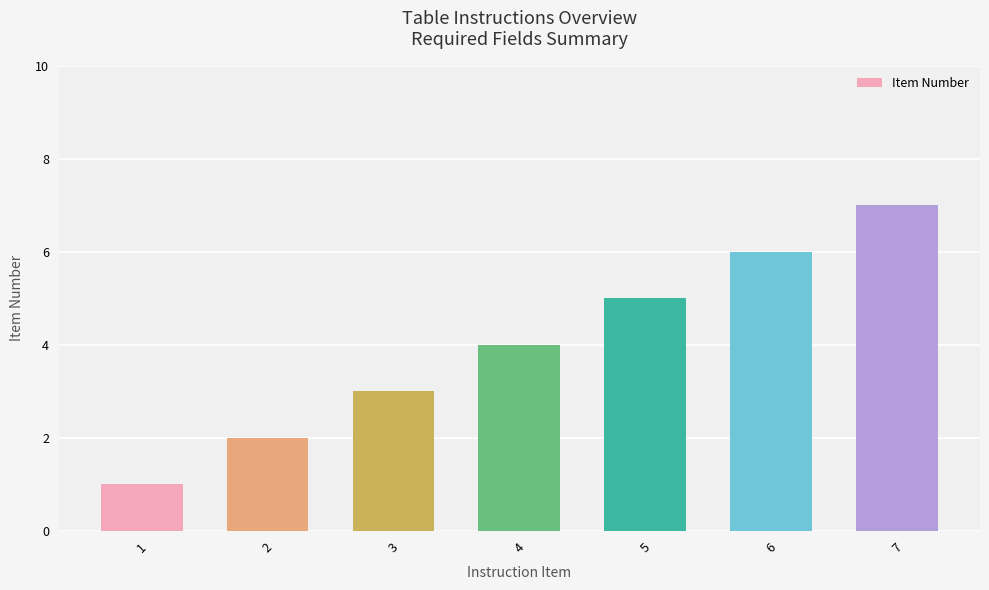

How many categories are shown in the chart?

7